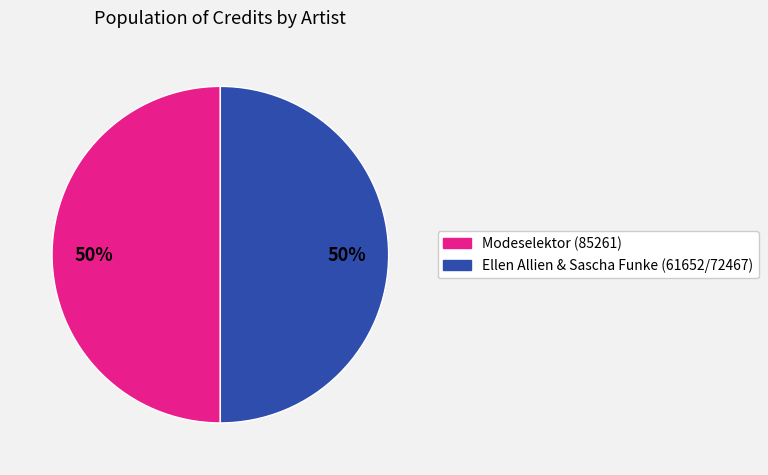

Approximately how many times larger is the value at Modeselektor (85261) compared to Ellen Allien & Sascha Funke (61652/72467)?

1.0